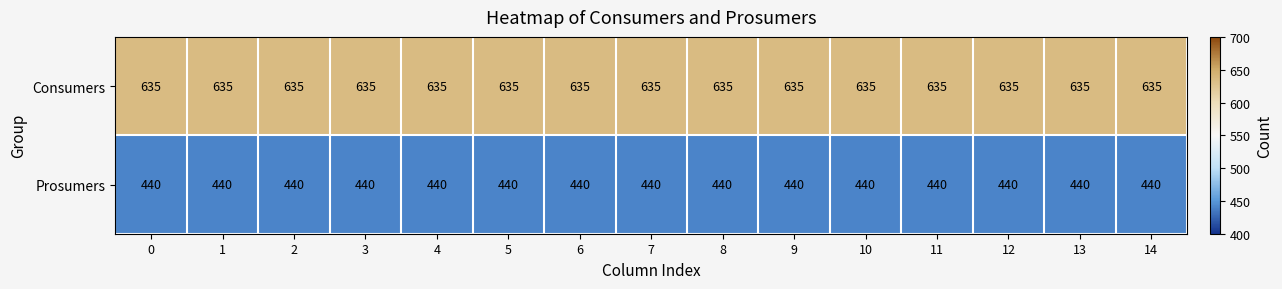

The Consumers series shows 932 at 11. True or false?

False